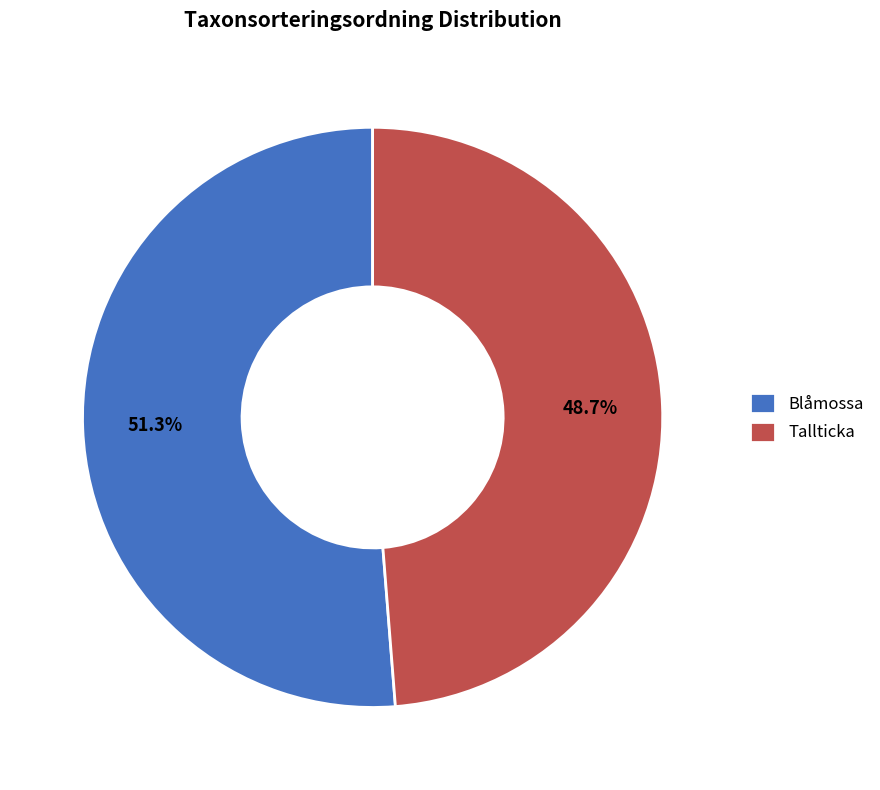

True or false: Tallticka accounts for 49% of the total.

True